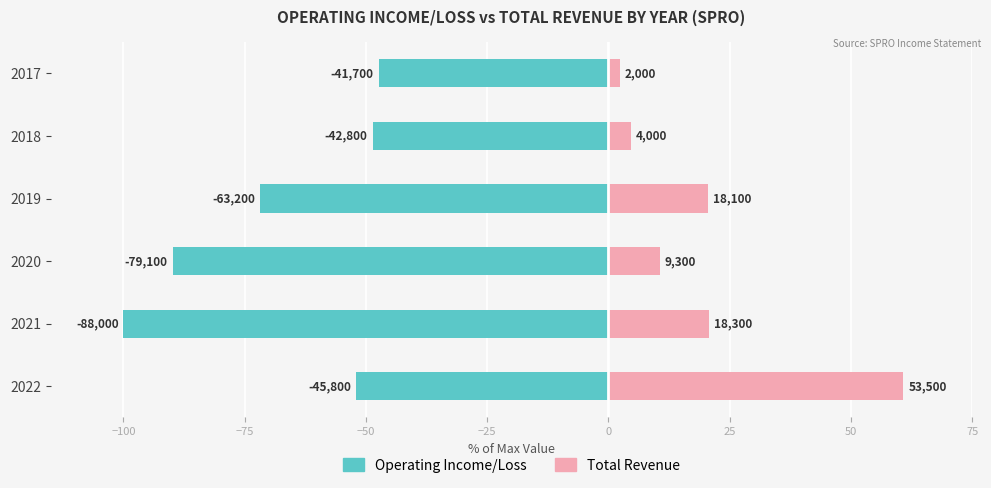

What is the difference between the highest and lowest values at 2021?

120.8